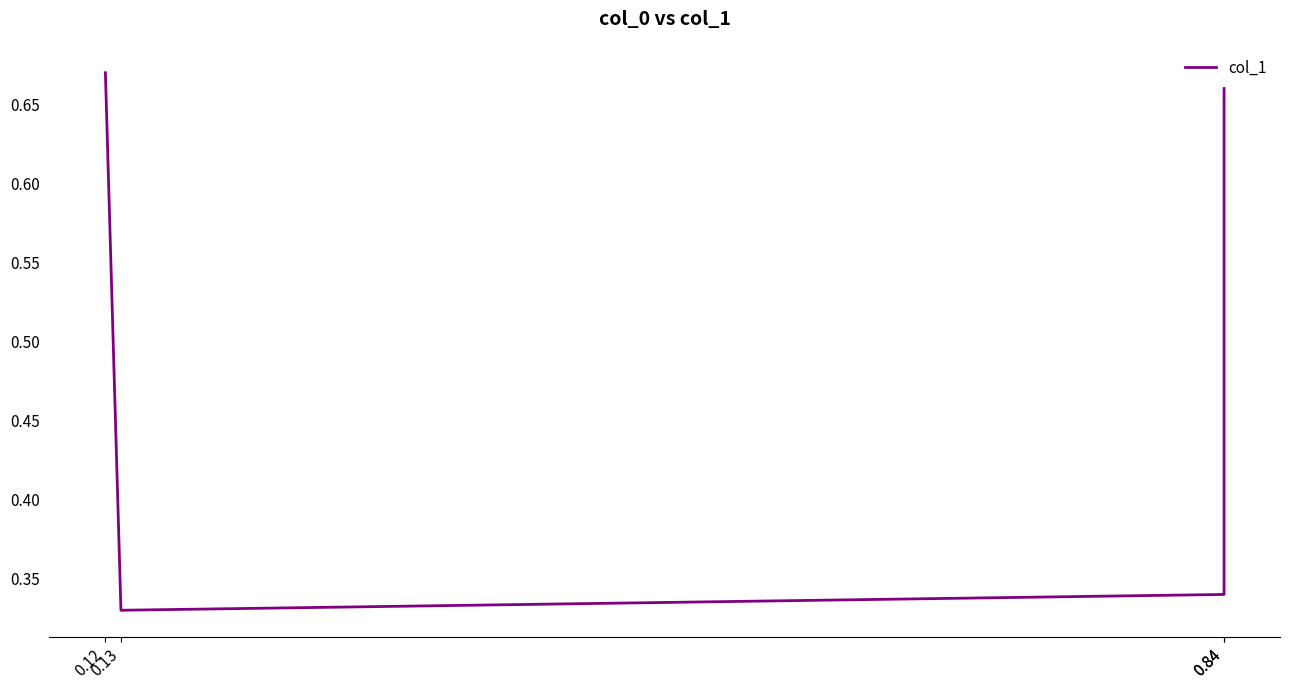

How many lines are shown in the chart?

1